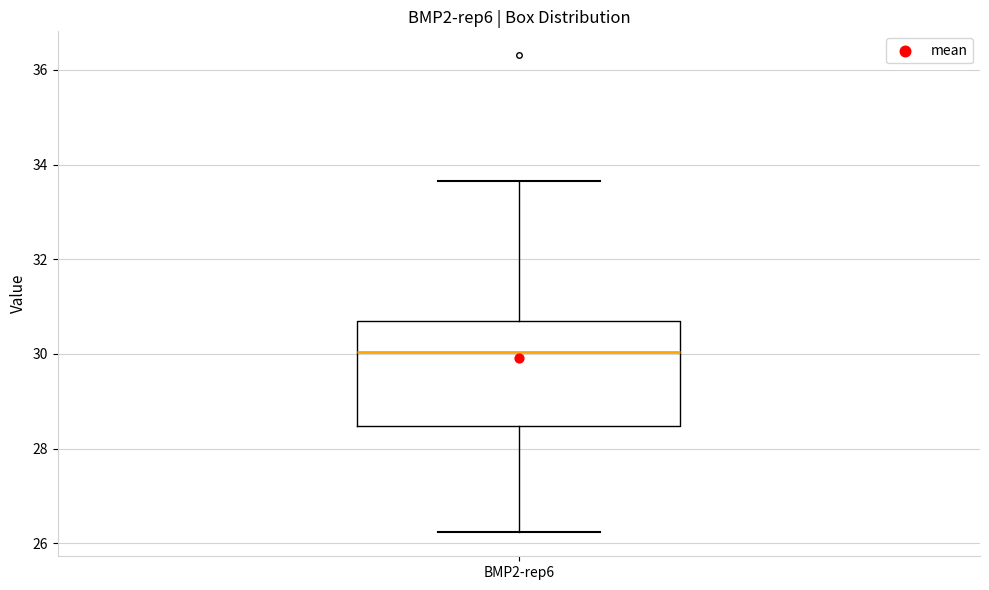

Transcribe this box plot: give where the median line is, the range the box spans, and where the two whiskers end, as read against the y-axis. The values are not printed on the chart, so give them approximately, as read against the axis.

median 30.0, box 28.4 to 30.8, whiskers 26.2 to 33.6